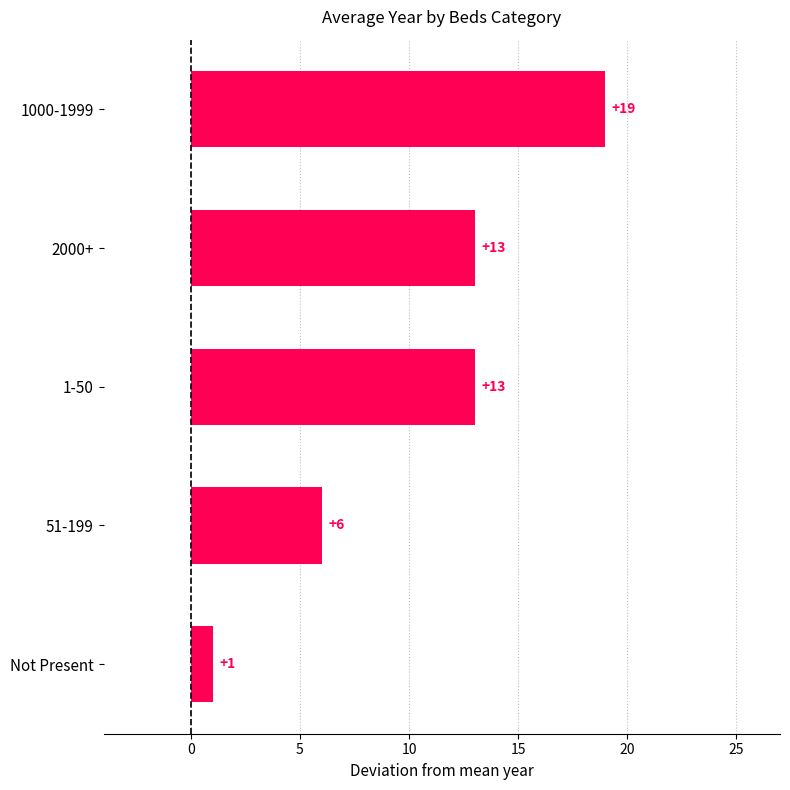

Between Not Present and 2000+, which is larger?

2000+